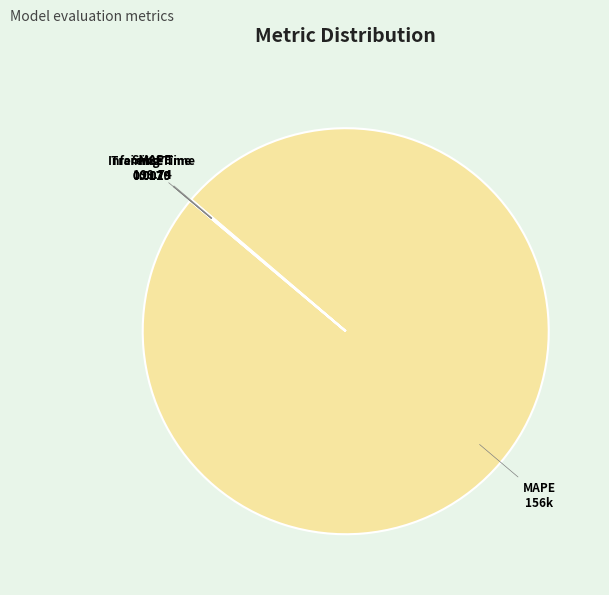

Is it true that MAPE is 85% of the pie?

False